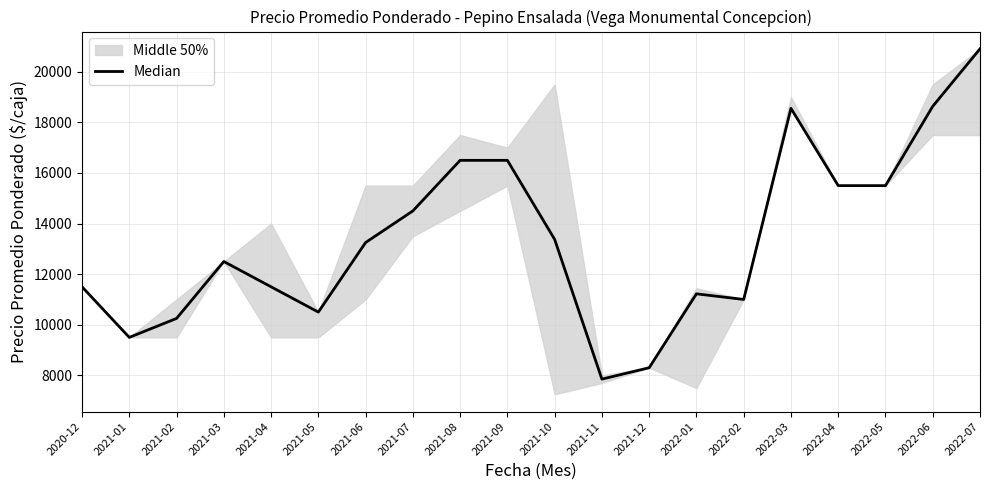

True or false: there are more than 0 points higher than both neighbors.

True